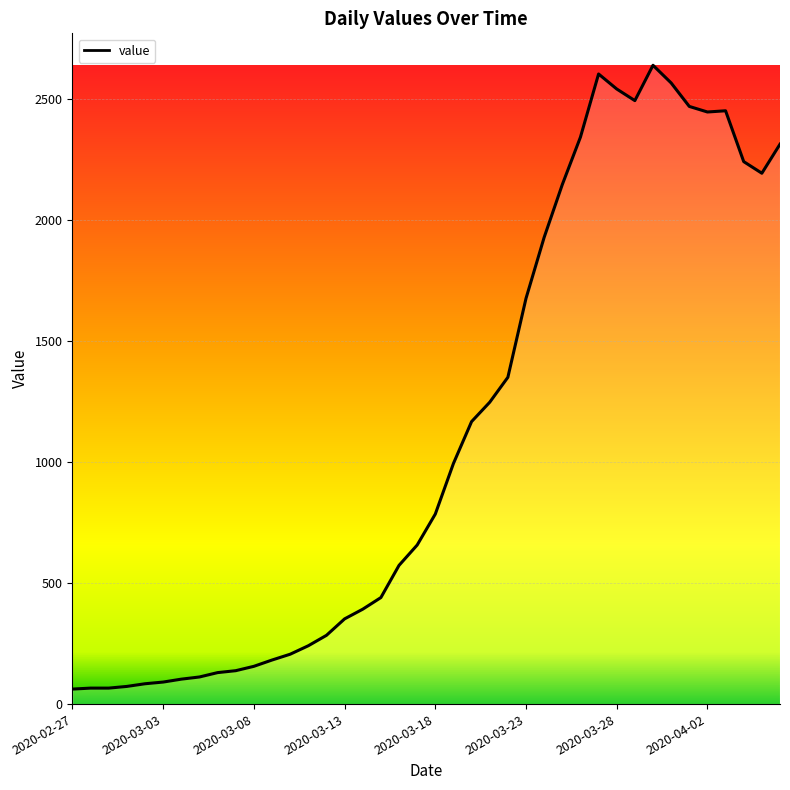

What is the difference between the maximum and minimum values?

2577